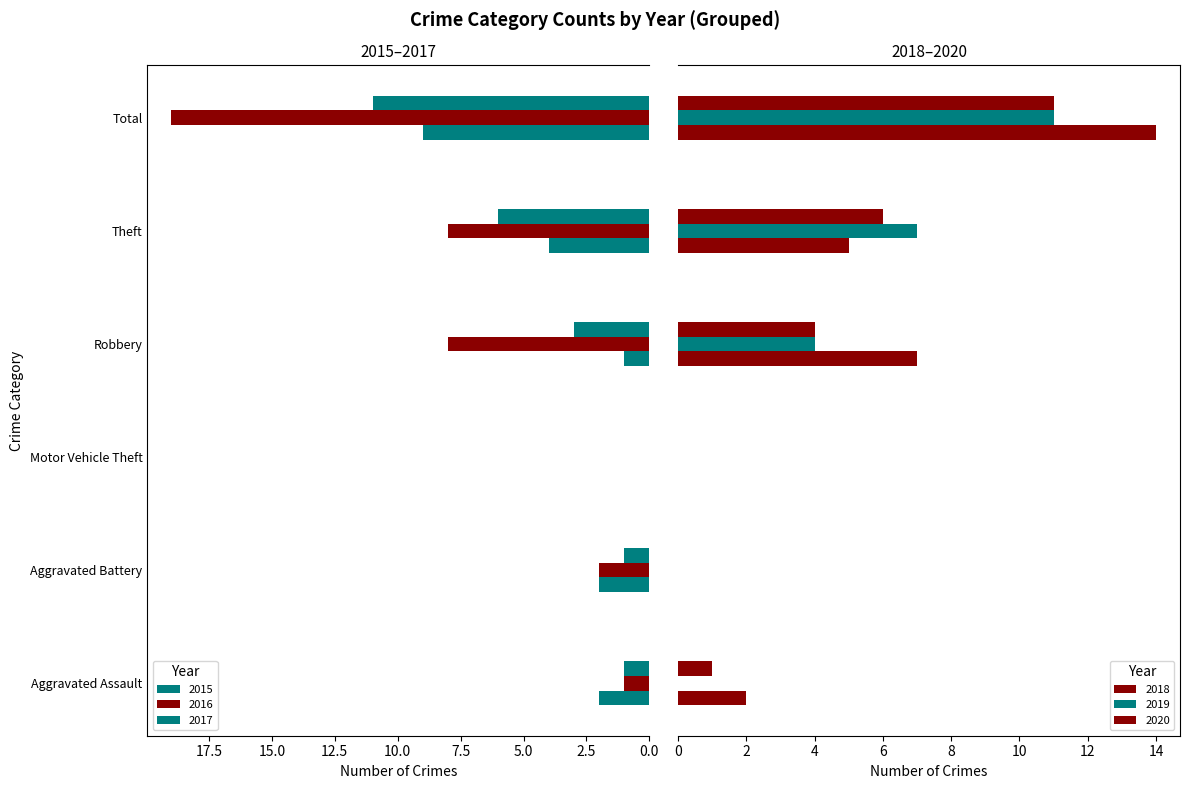

What is the label of the 1st bar from the right?

Total